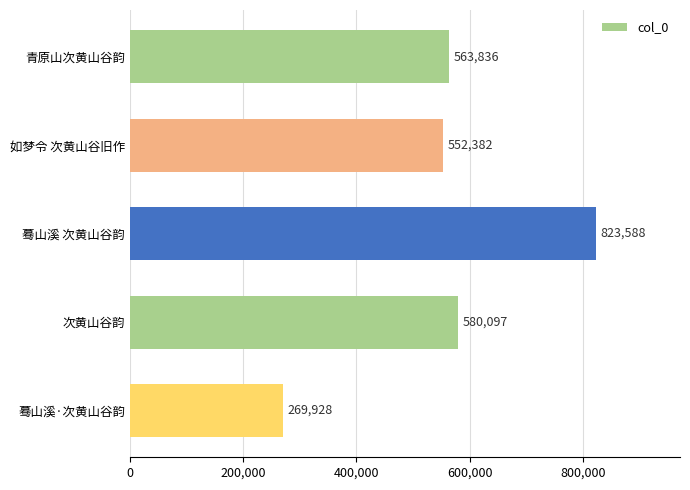

Where is the data nearest to the value 546758?

如梦令 次黄山谷旧作